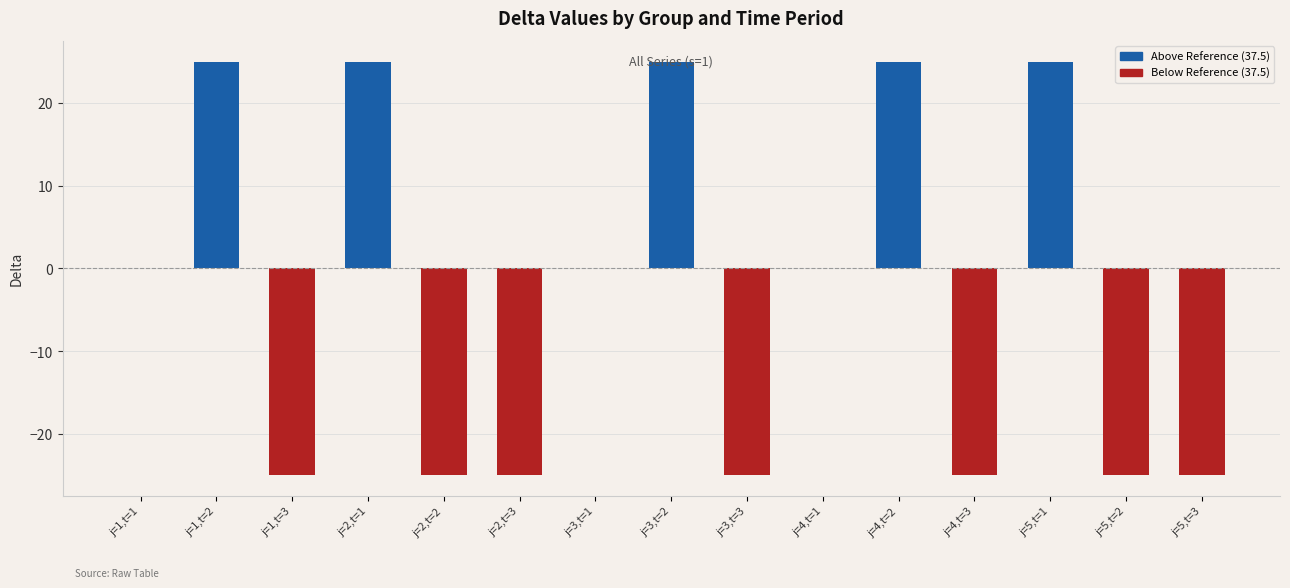

How many values are between -25 and 25?

15